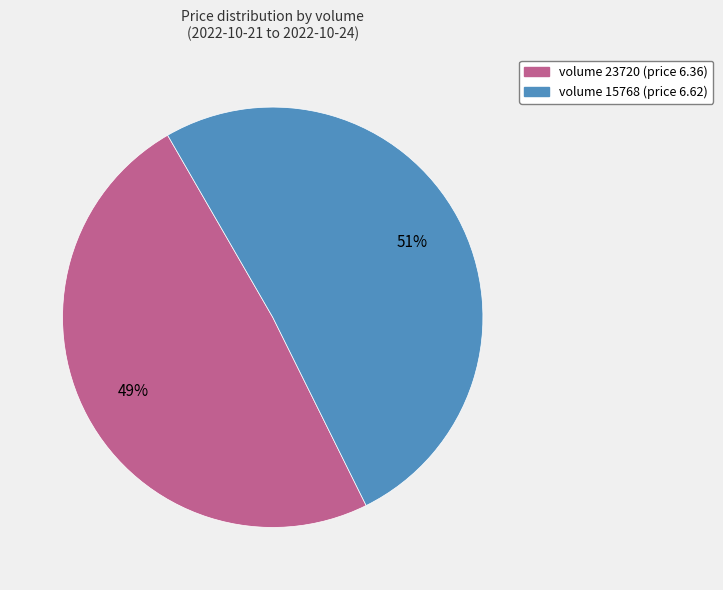

How many segments does this pie chart have?

2